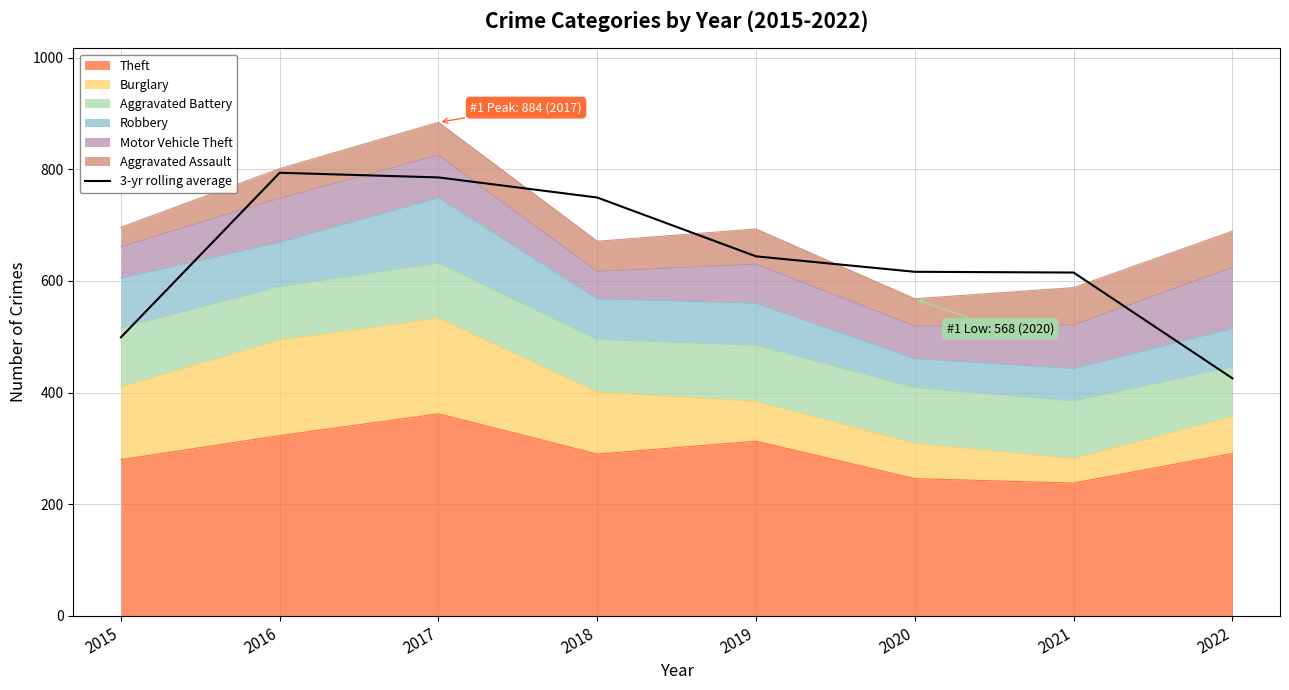

Where does the data first go above 644?

2016